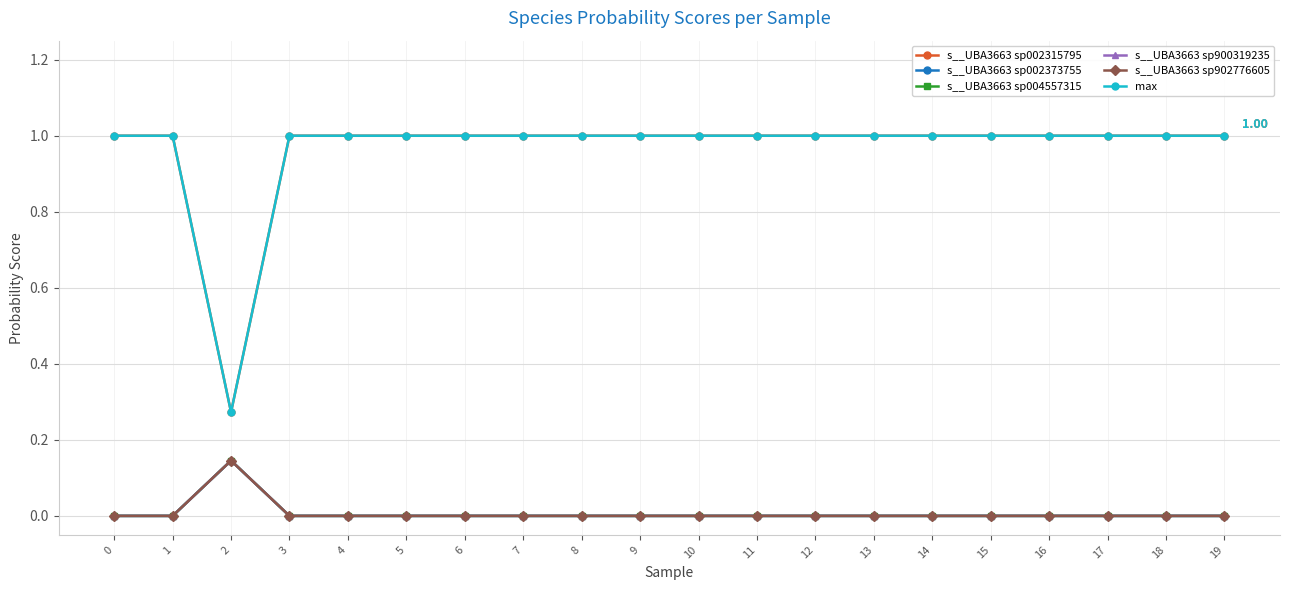

Does the chart have visible grid lines?

Yes